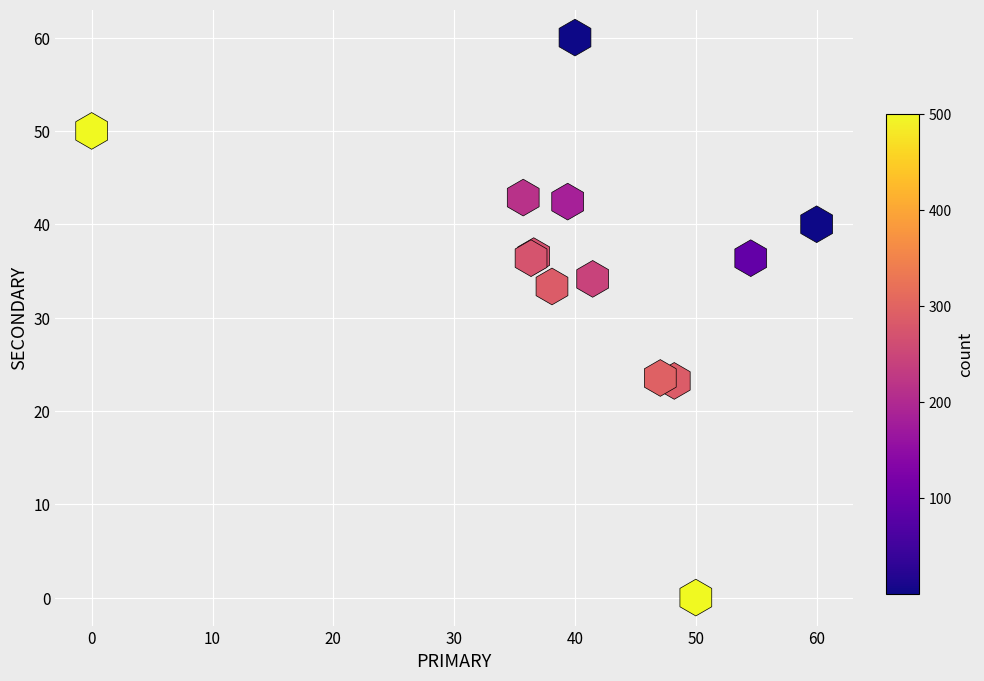

What Y value in the scatter plot is closest to 30?

33.3